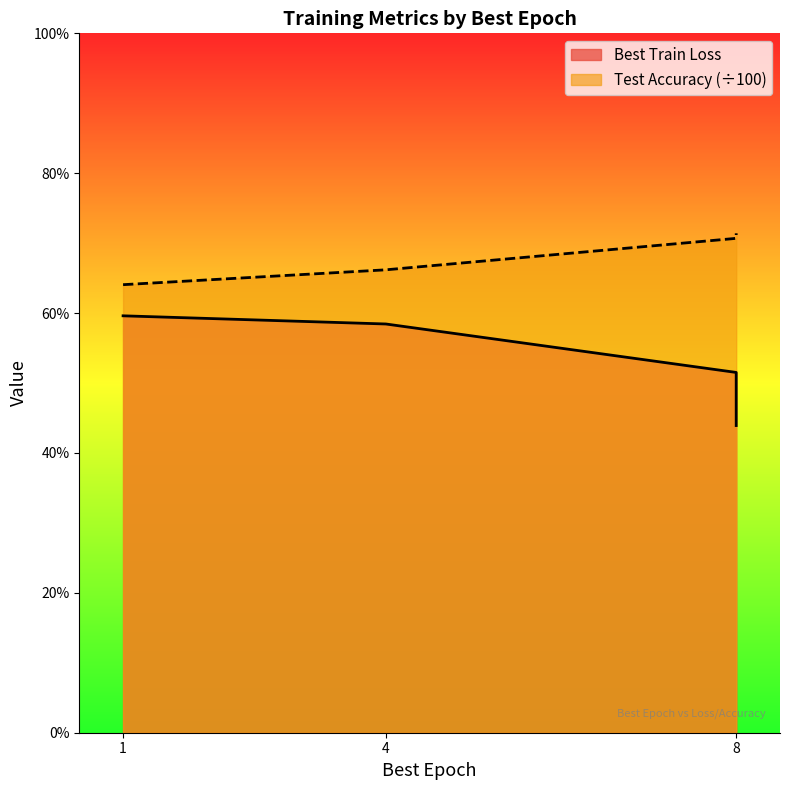

Which series has the largest range (max minus min)?

Best Train Loss